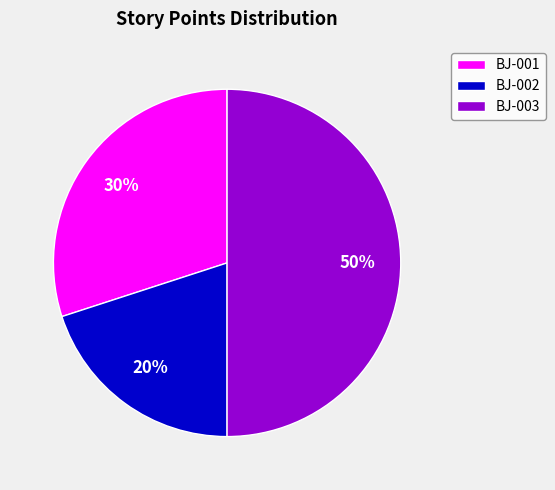

Does BJ-001 account for over 50% of the chart?

No